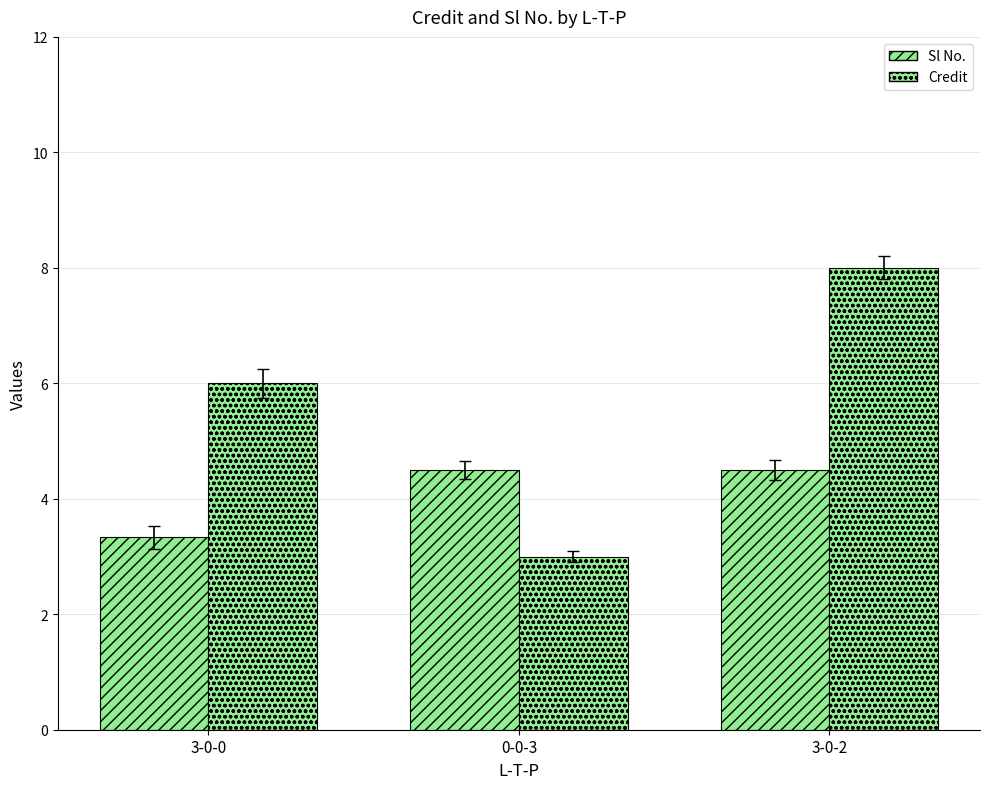

Reading left to right, extract all data points from this chart.

Sl No.: 3-0-0=3.3	0-0-3=4.5	3-0-2=4.5
Credit: 3-0-0=6.0	0-0-3=3.0	3-0-2=8.0